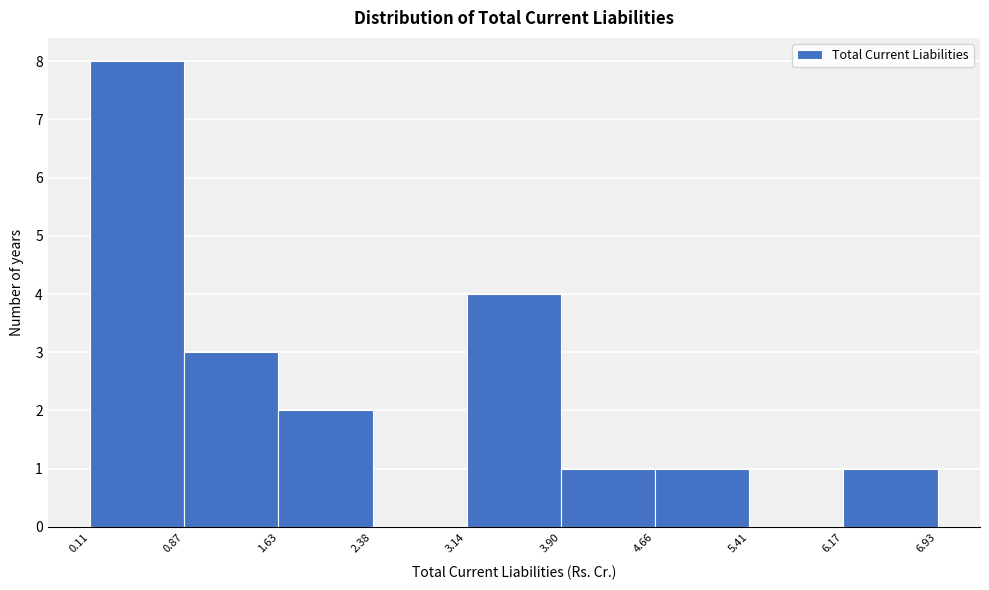

Which range on the x-axis has the tallest bar?

0.11 to 0.87